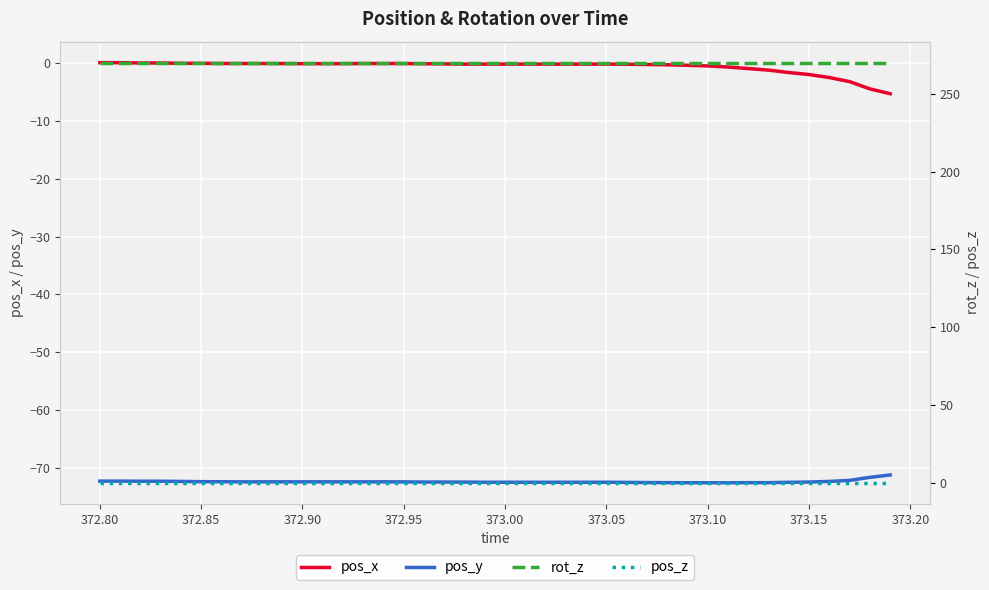

True or false: rot_z and pos_x intersect in this chart.

False